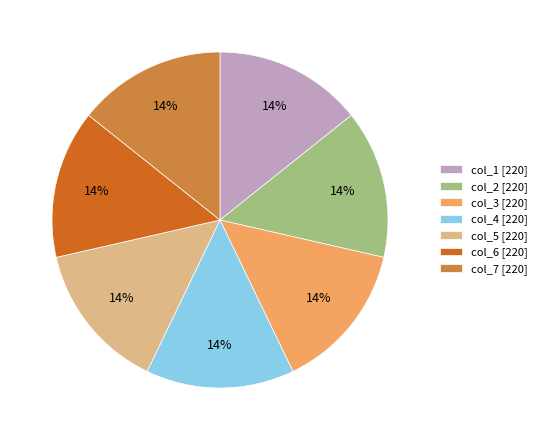

Count the number of slices in the pie.

7